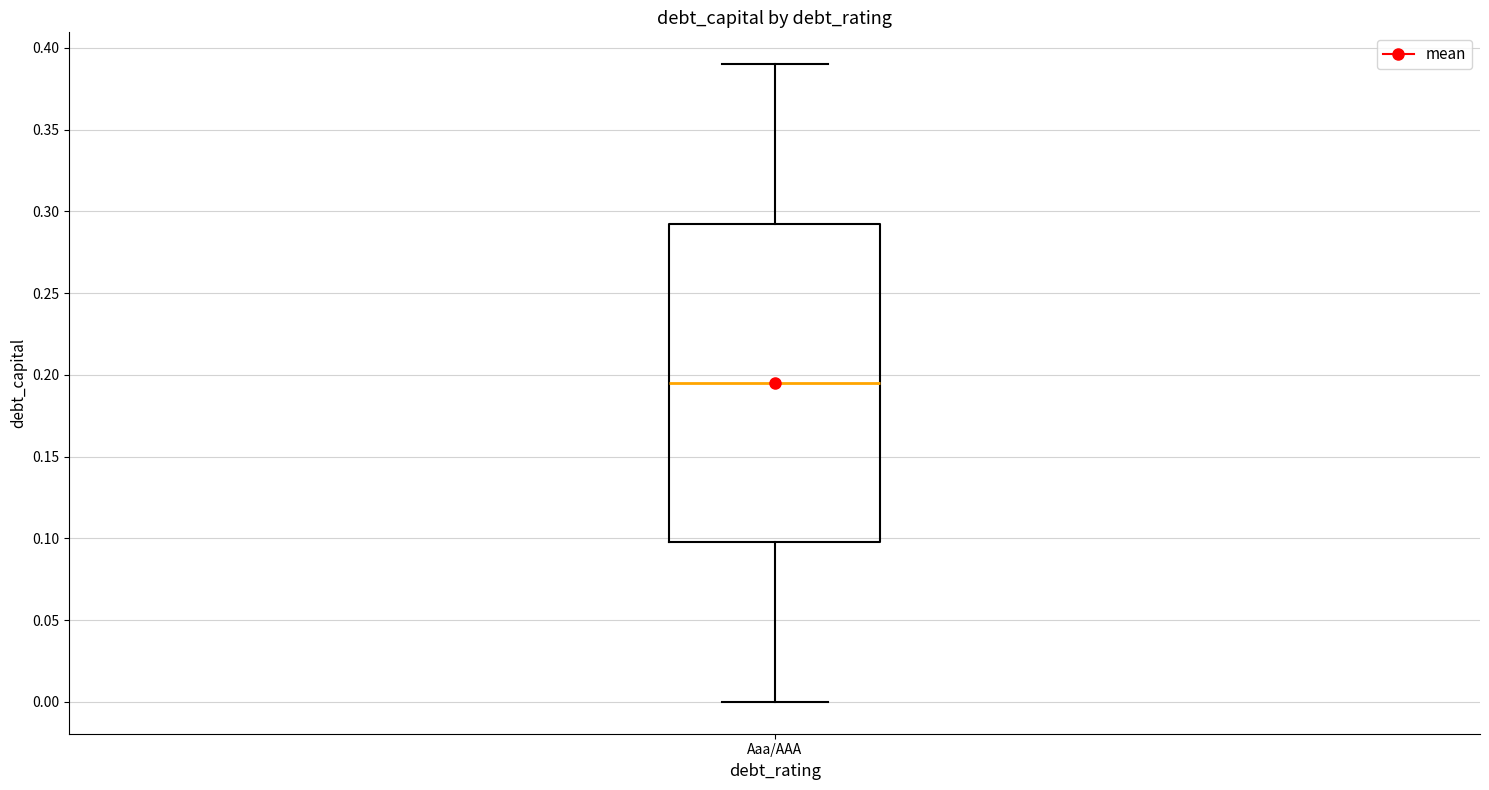

Read this box plot against the y-axis: the position of the median line, the range covered by the box, and the ends of both whiskers. The values are not printed on the chart, so give them approximately, as read against the axis.

median 0.195, box 0.100 to 0.295, whiskers 0.000 to 0.390